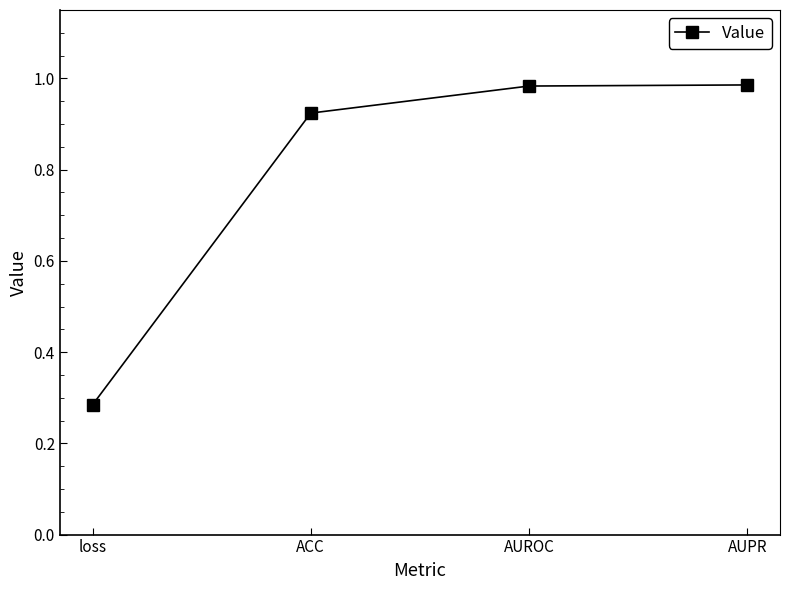

Does the chart have visible grid lines?

No